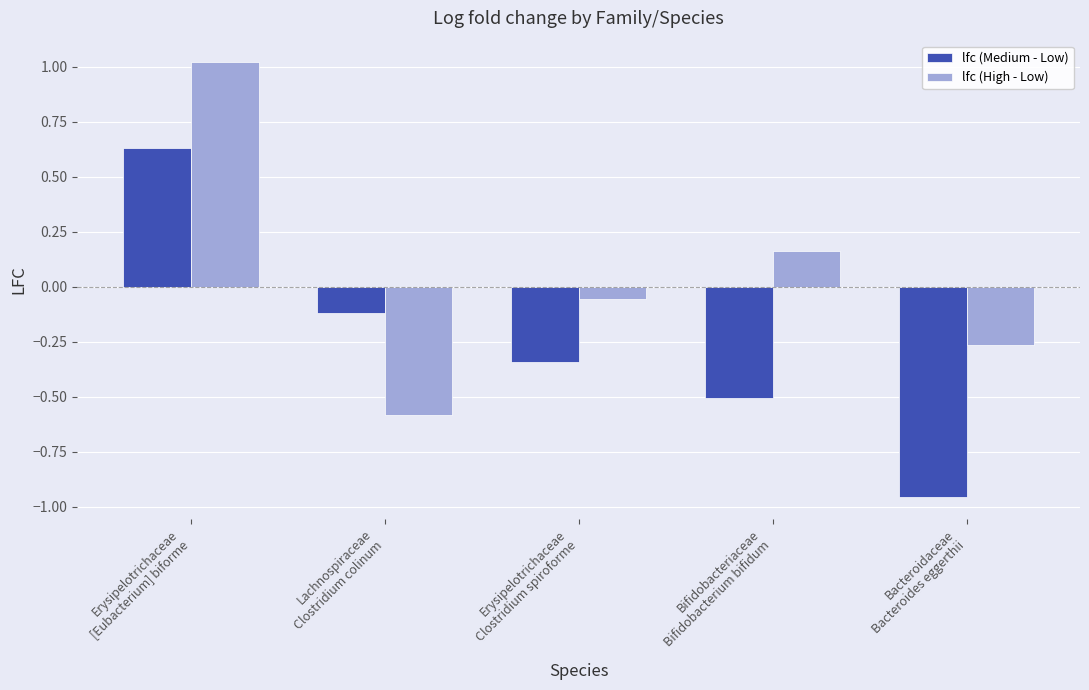

What is the sum of all lfc (High - Low) values?

0.3